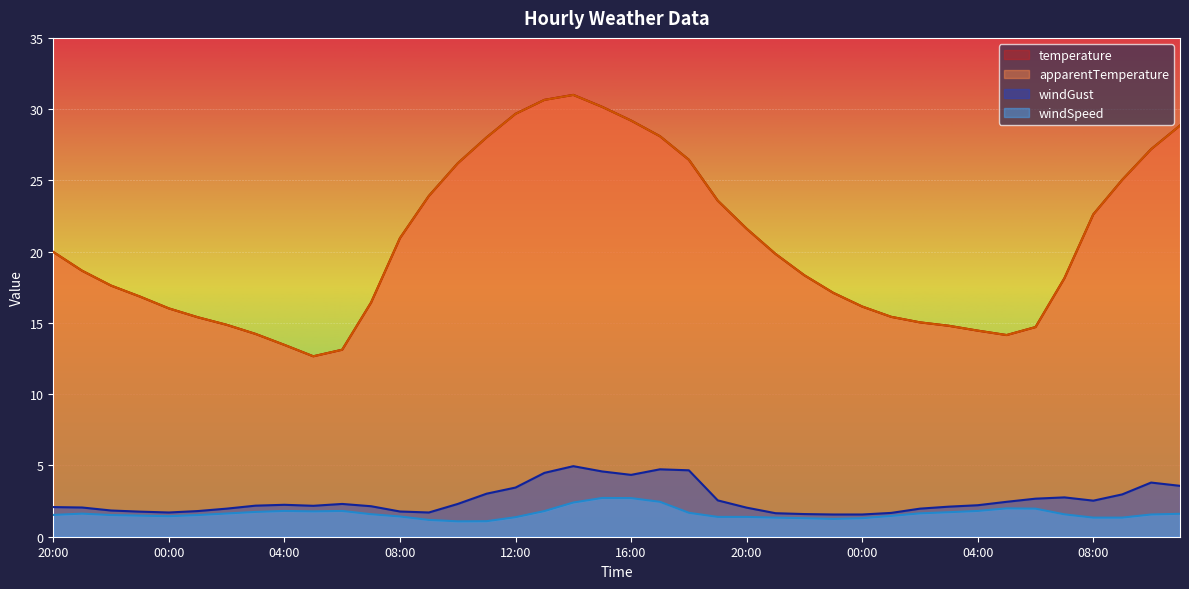

Read the windSpeed value at 10:00.

1.6